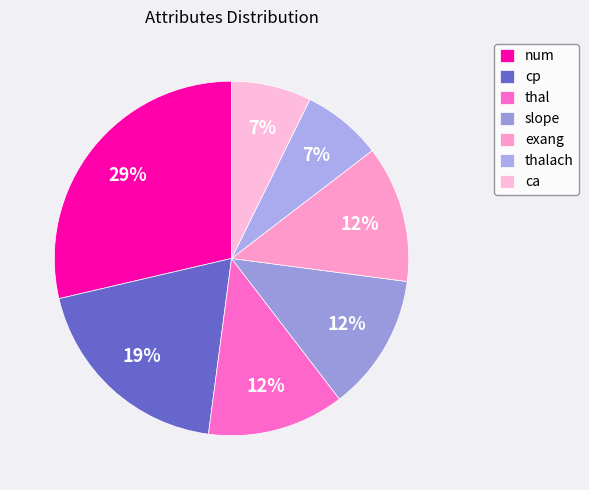

What is the total percentage of slope and cp?

31.8%